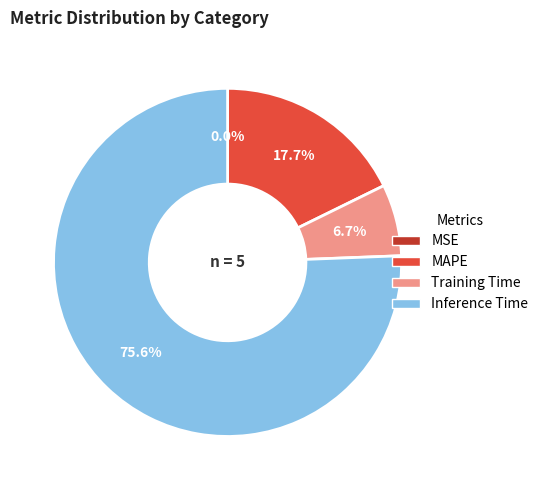

What portion of the pie excludes Inference Time?

24.4%